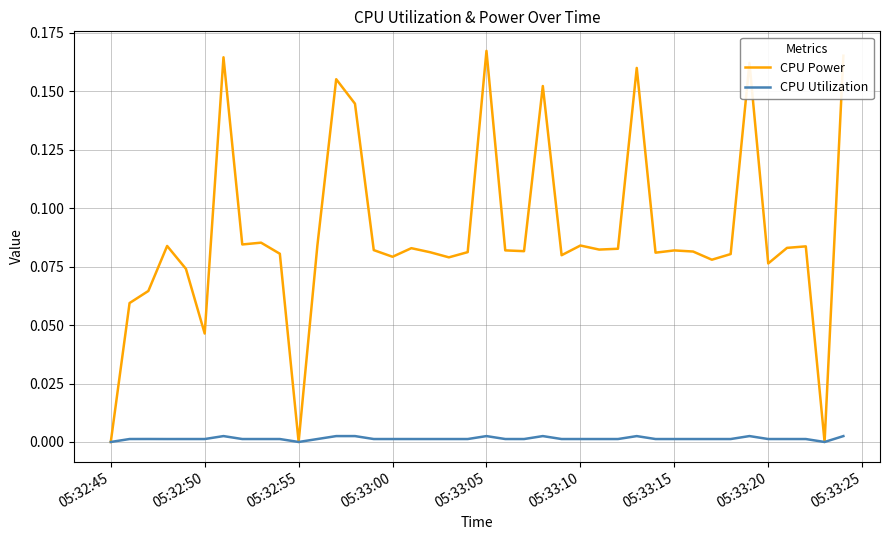

Count the number of data series in this chart.

2